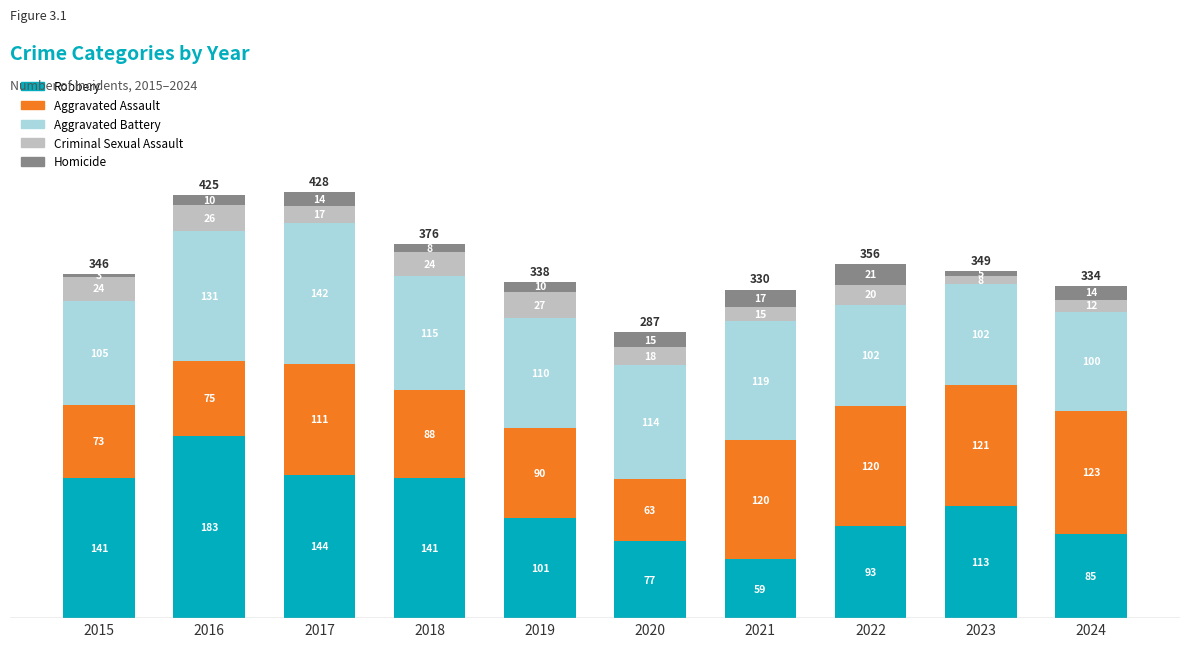

At which label does Robbery first exceed 113?

2015